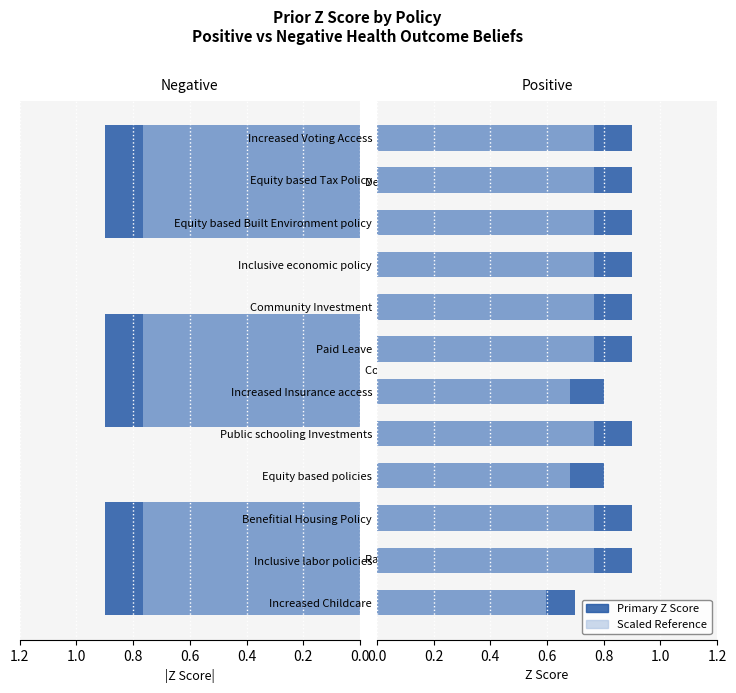

What is the approximate value at Community Investment?

0.9